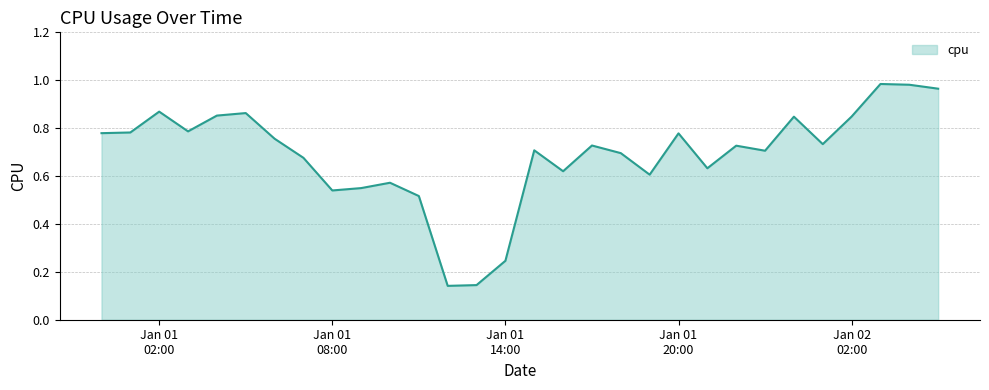

Is this an area chart (filled region under the line)?

Yes